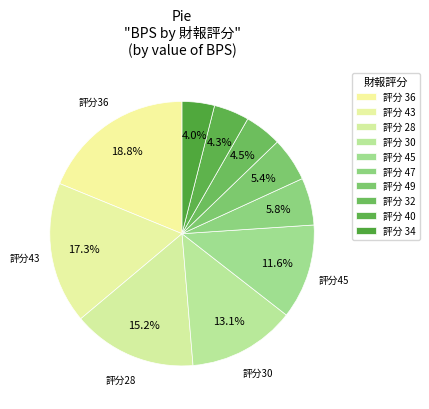

How many slices are in this pie chart?

10